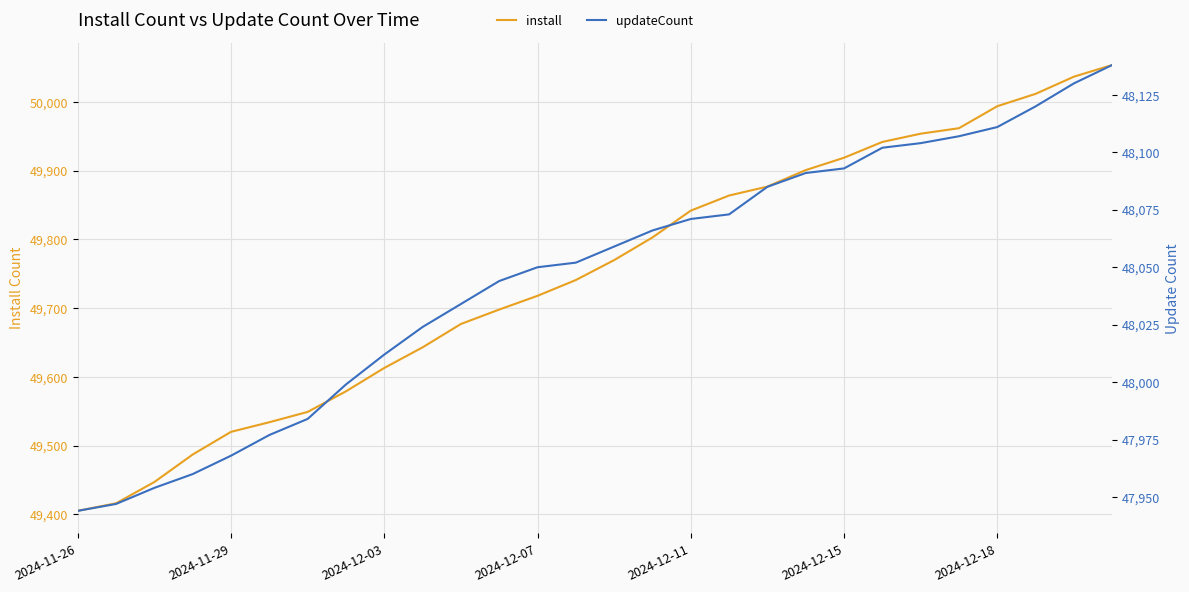

The value of install at 19 is 73034. True or false?

False